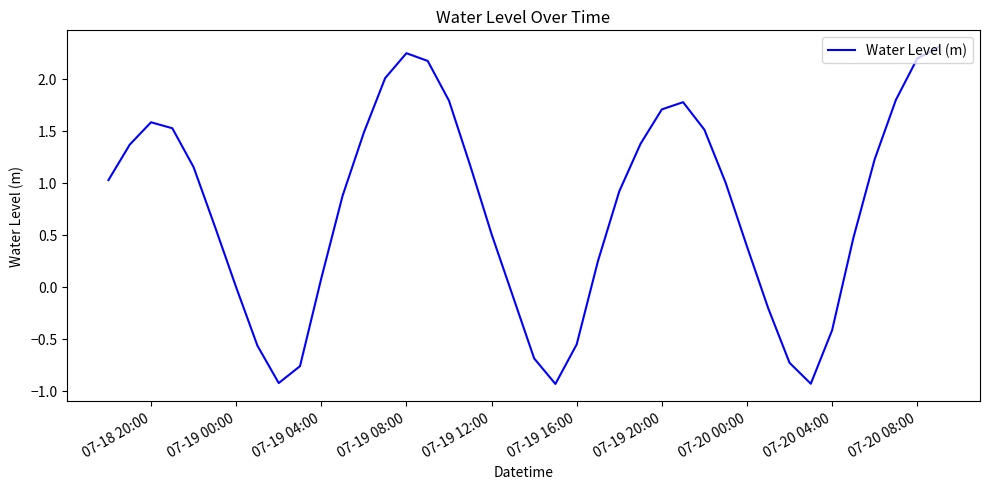

Is this an area chart (filled region under the line)?

No